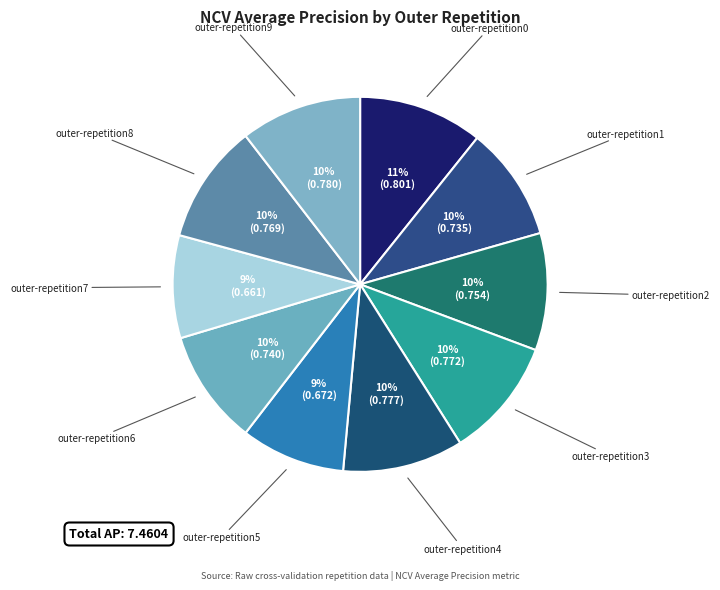

To the nearest percent, what is the difference between the largest and smallest slice percentages?

2%